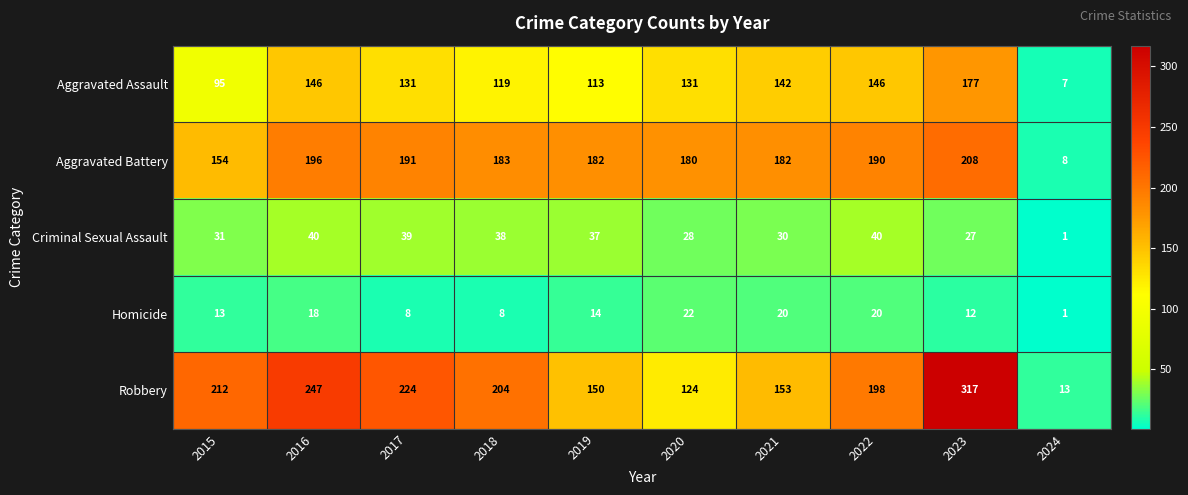

At how many categories does at least one series exceed 10?

10